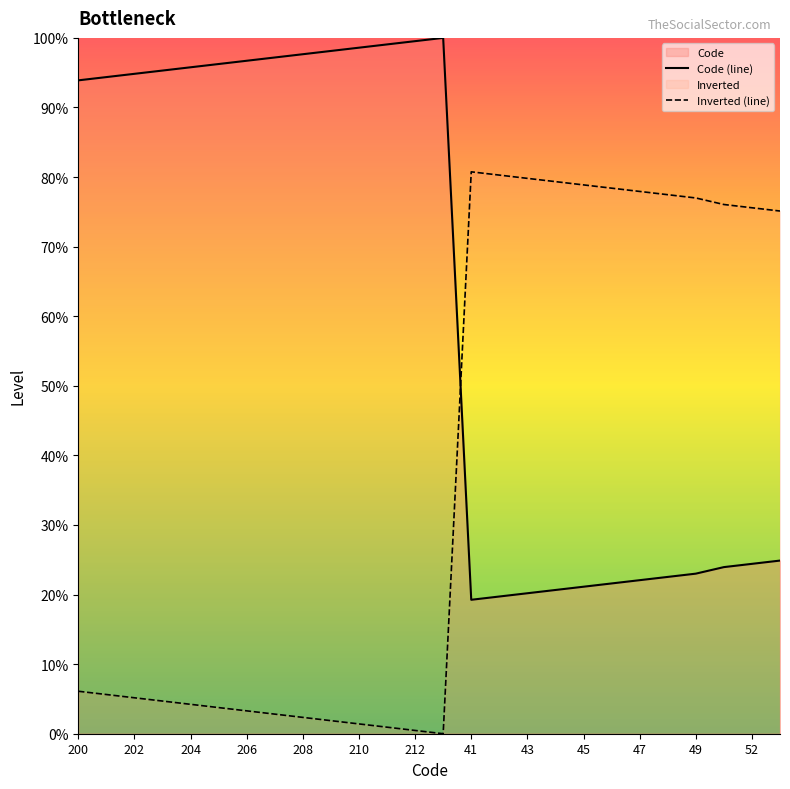

List the series in order of their peak value, highest first.

Code (line), Inverted (line)